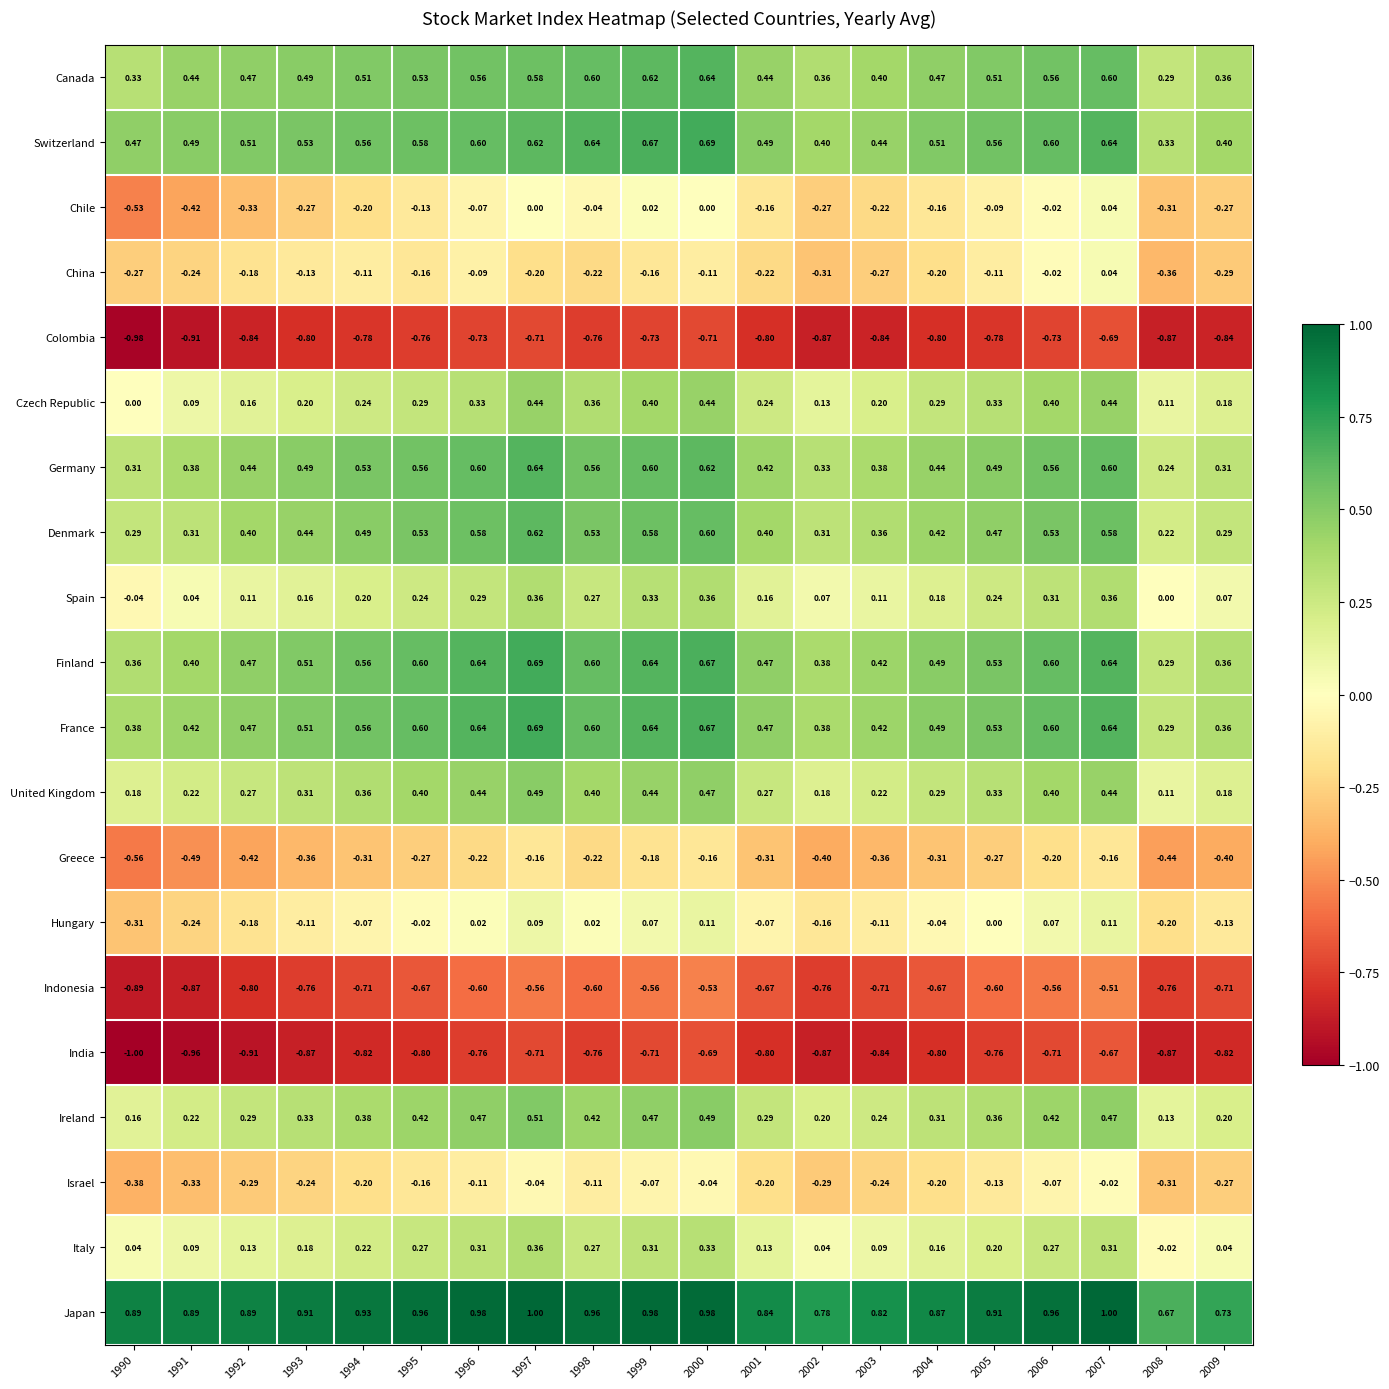

Is the value of Ireland at 2006 greater than the value of Japan at 2001?

No